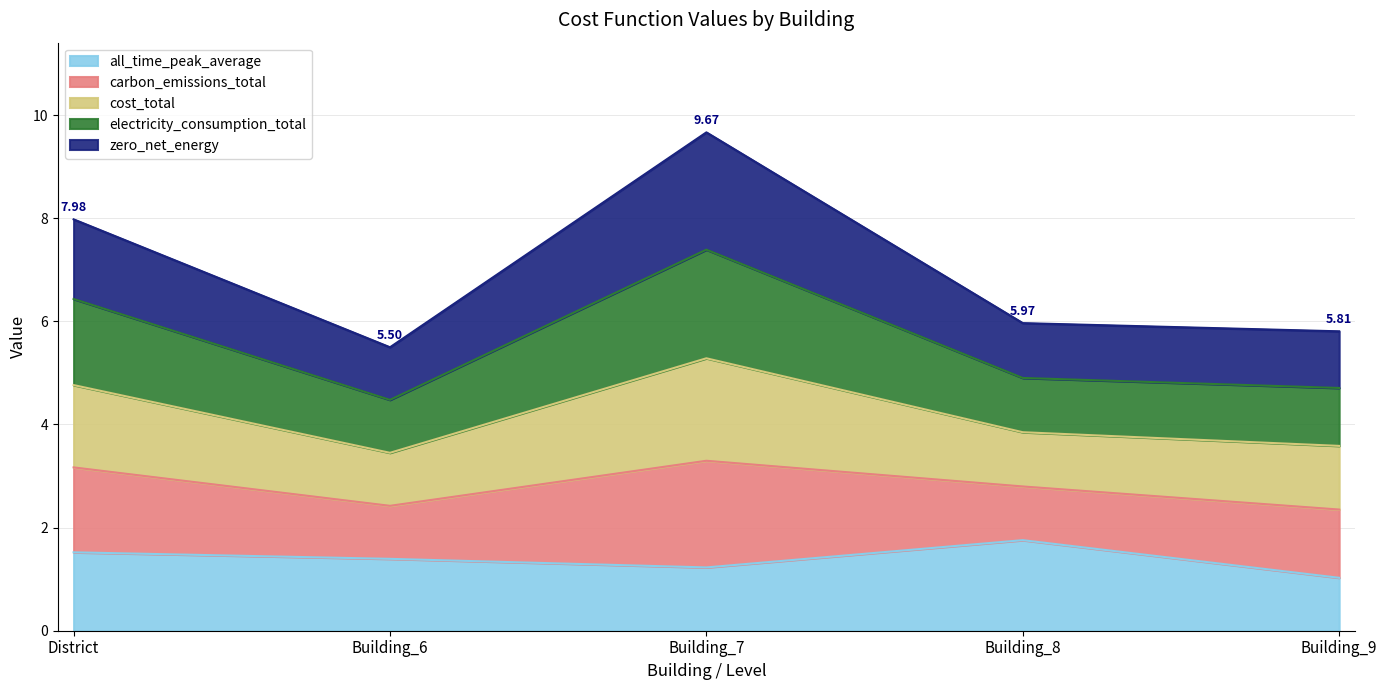

Is it true that all_time_peak_average equals 1.4 at Building_6?

True